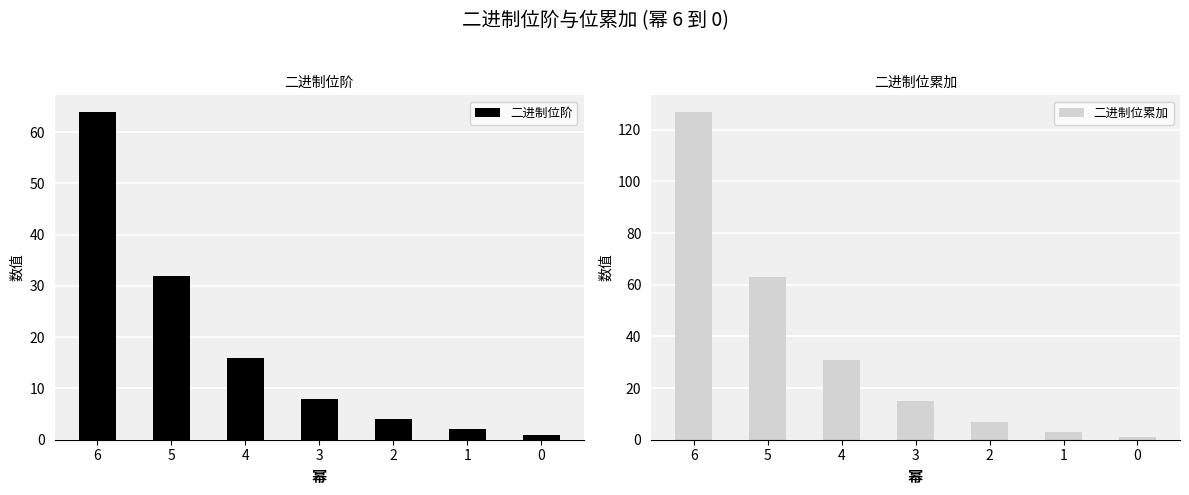

What is the greatest value displayed?

127